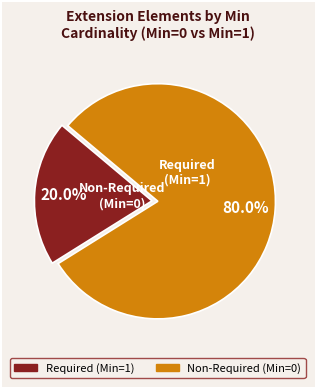

Is there any slice that represents more than half of the pie?

Yes